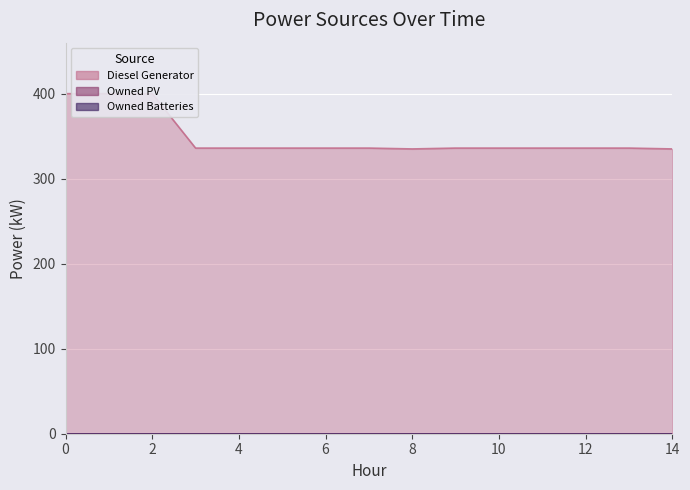

How many series are shown in this chart?

3